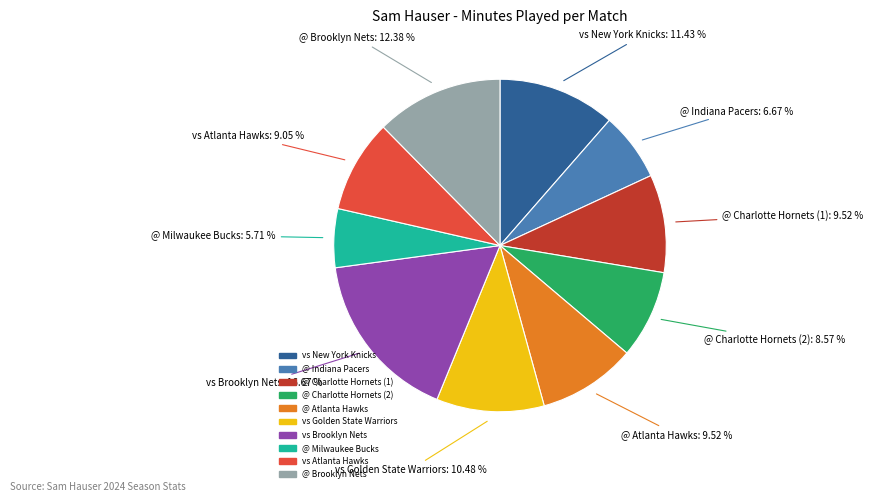

Does @ Charlotte Hornets (2) account for over 50% of the chart?

No